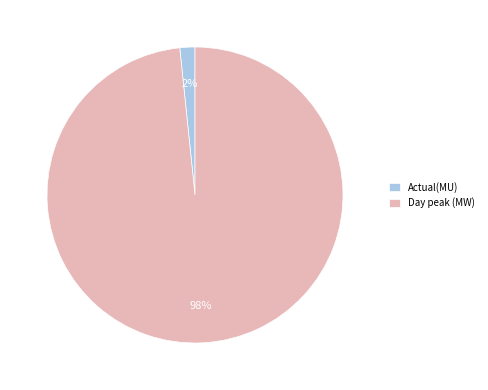

Count the number of slices in the pie.

2